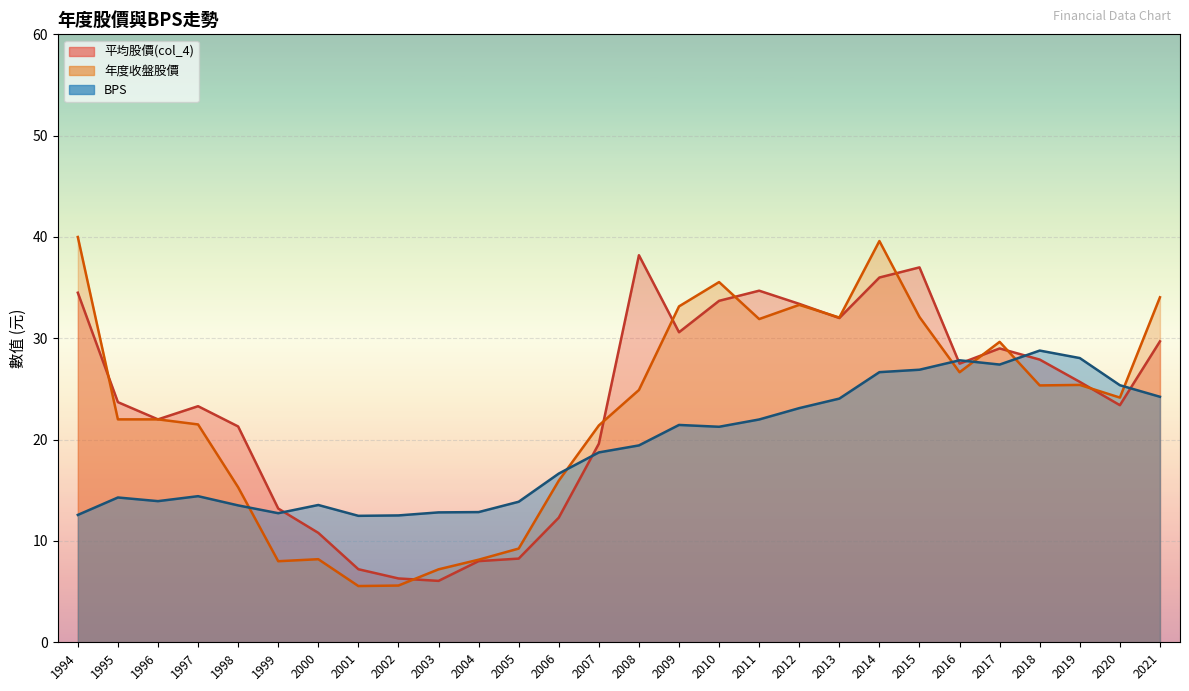

What are all the series names shown in the legend?

平均股價(col_4), BPS, 年度收盤股價